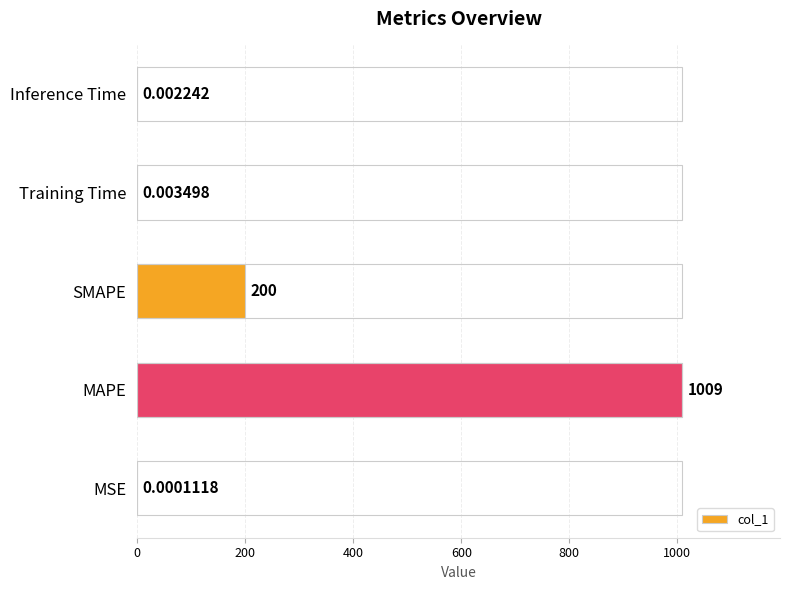

Which label corresponds to the largest value in the chart?

MAPE